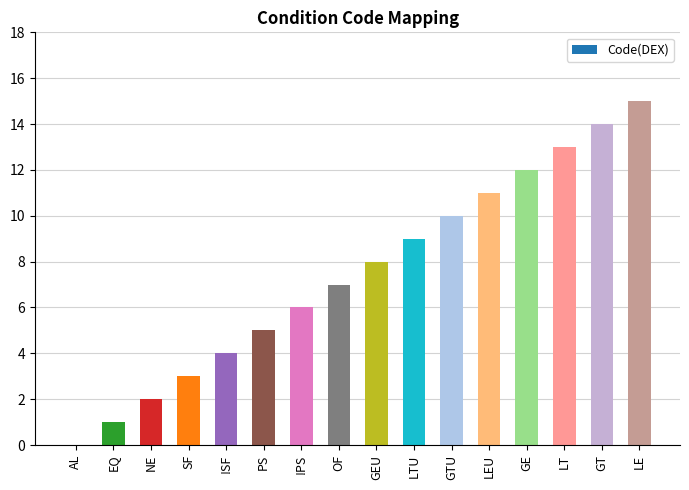

How many categories are shown in the chart?

16